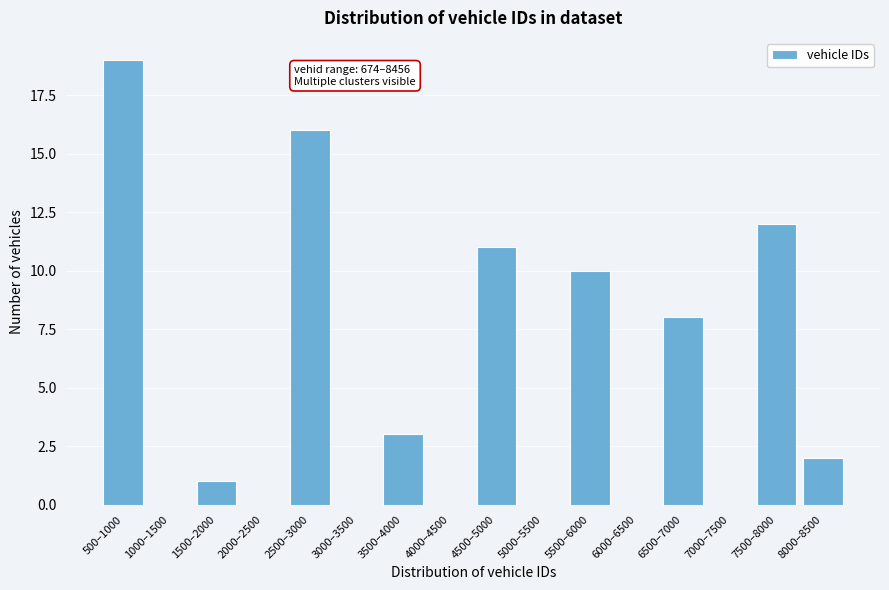

Reading right to left, extract all data points from this chart.

8000–8500=2	7500–8000=12	7000–7500=0	6500–7000=8	6000–6500=0	5500–6000=10	5000–5500=0	4500–5000=11	4000–4500=0	3500–4000=3	3000–3500=0	2500–3000=16	2000–2500=0	1500–2000=1	1000–1500=0	500–1000=19